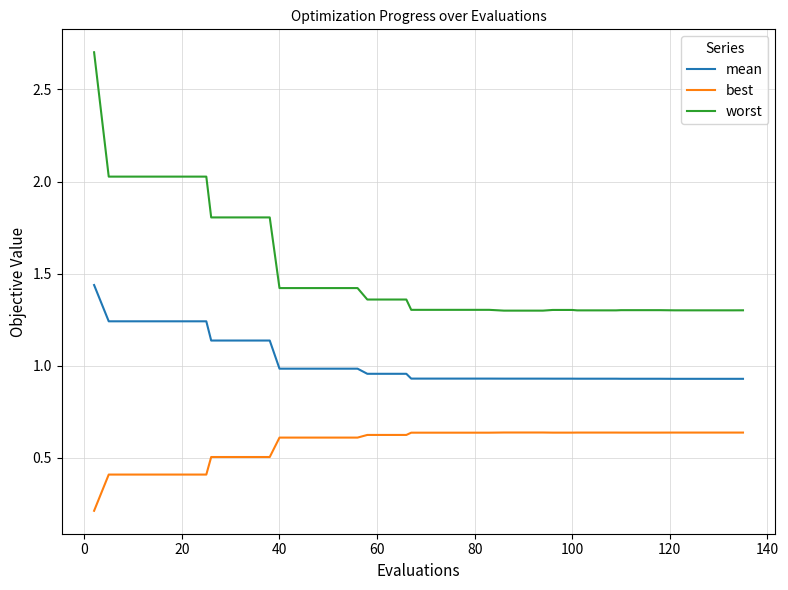

True or false: worst and mean cross at least once.

False